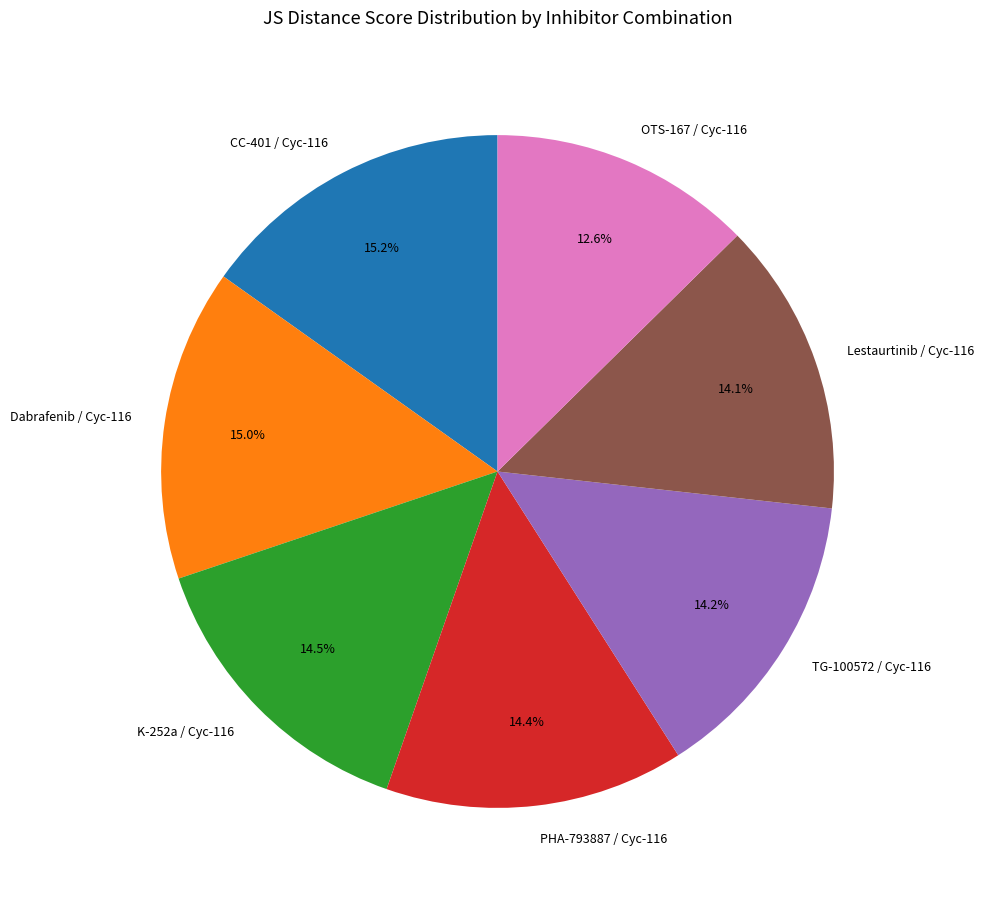

Count the number of slices in the pie.

7